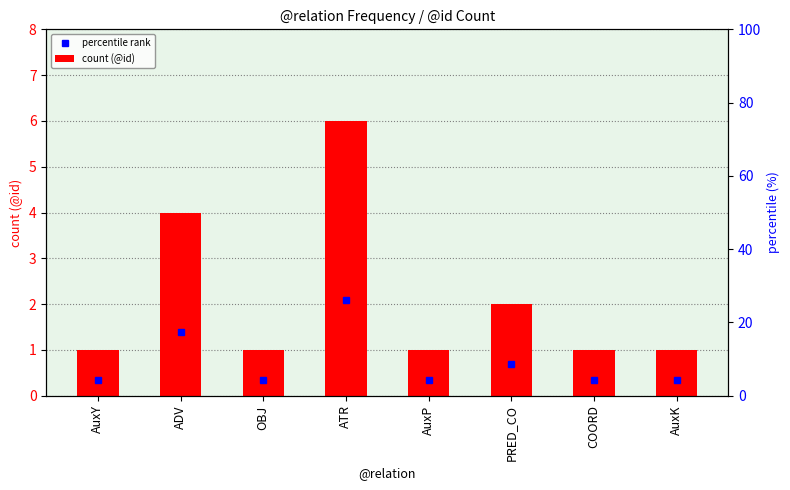

Which label corresponds to the smallest value in the chart?

AuxY